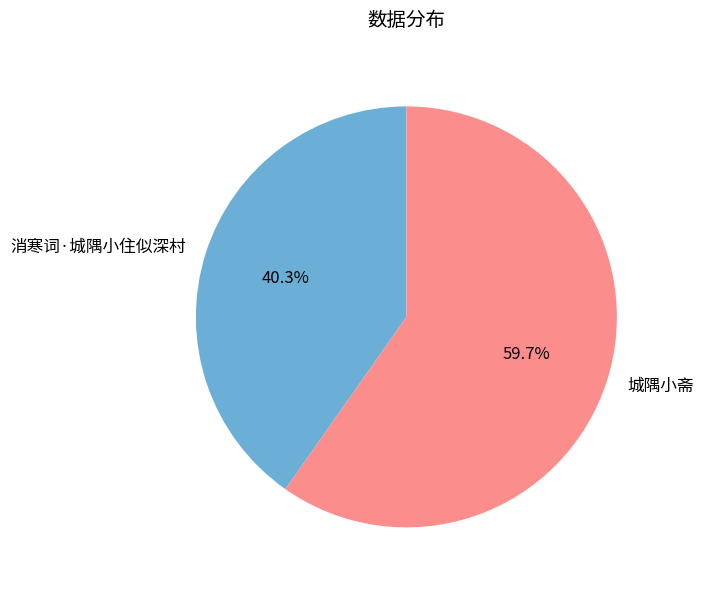

To the nearest percent, what is the difference between the largest and smallest slice percentages?

19%